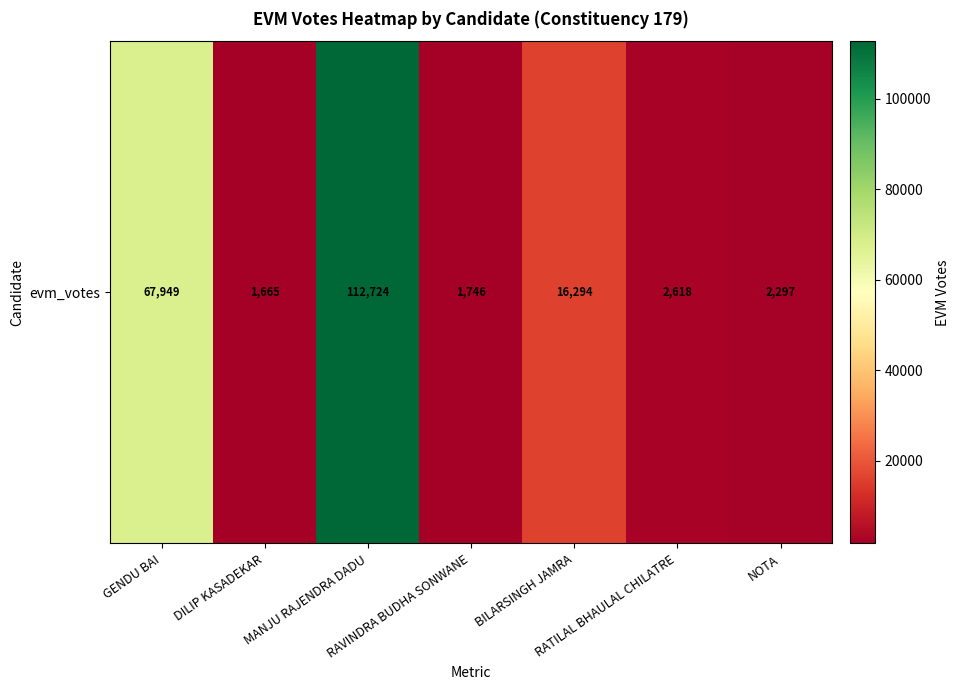

Which has a higher value, MANJU RAJENDRA DADU or GENDU BAI?

MANJU RAJENDRA DADU